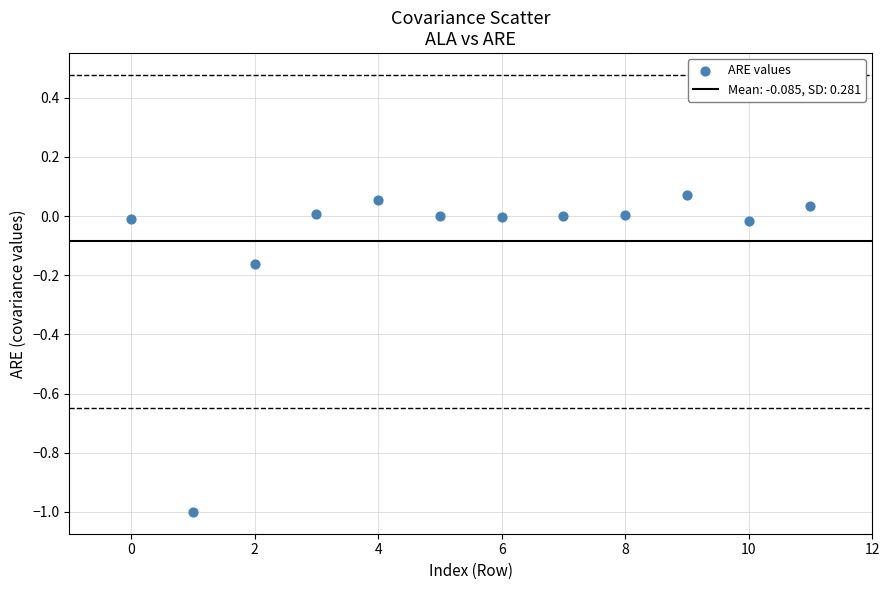

What is the range of Y values (max minus min)?

1.1